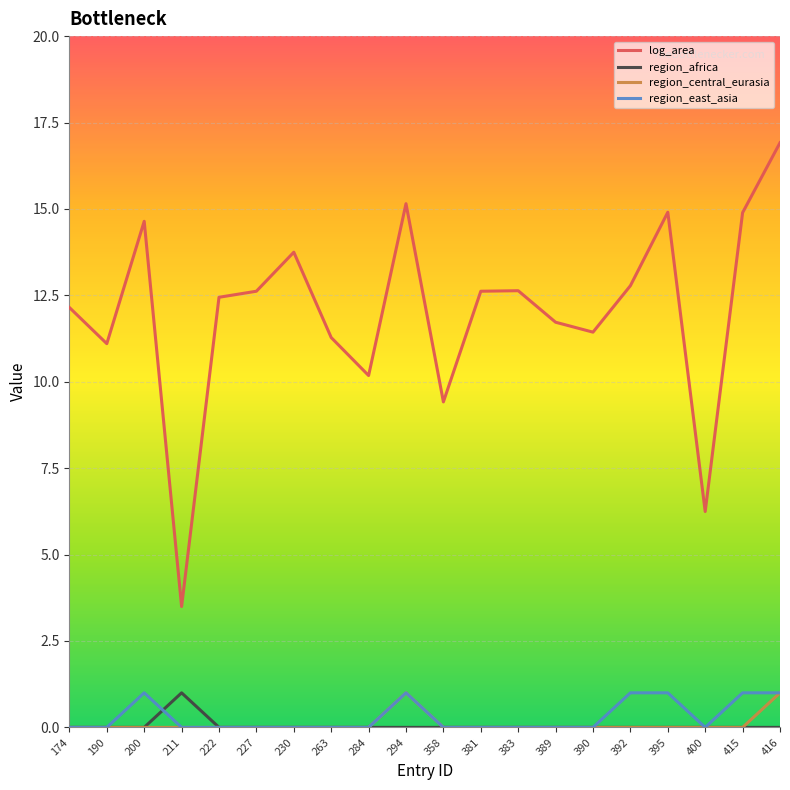

True or false: log_area has a value of 12.8 at 392.

True